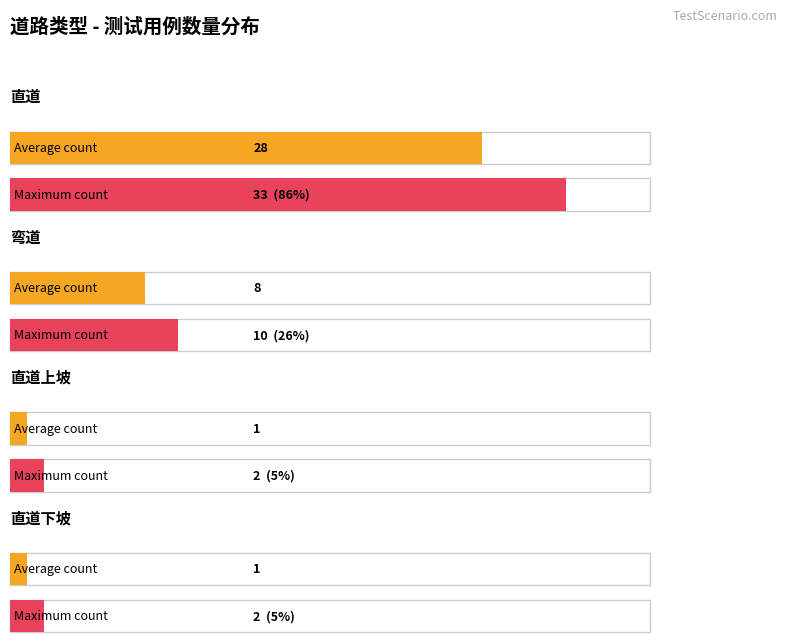

The value at 直道 is 28. True or false?

True